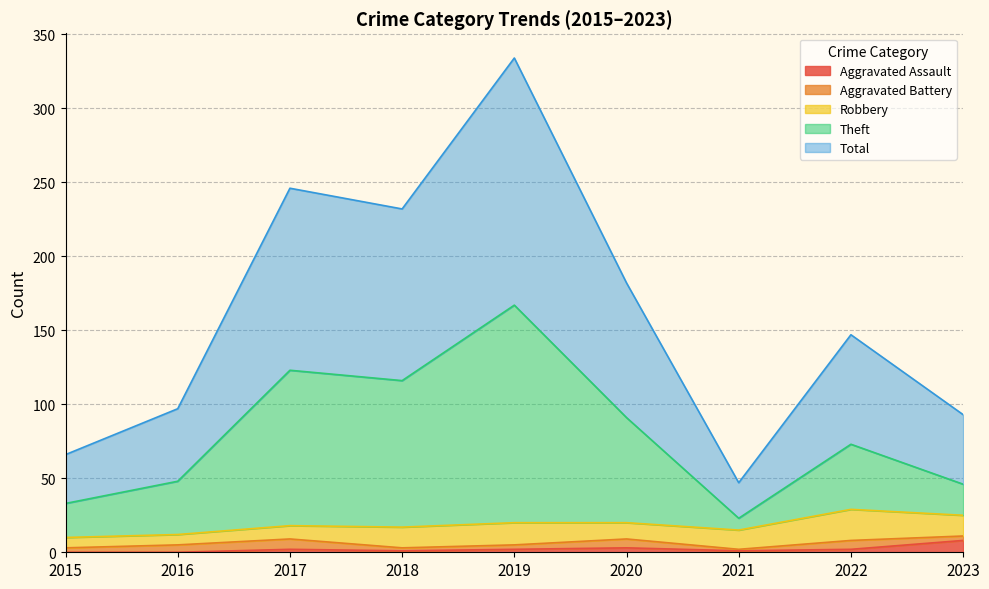

At which label does Theft reach its peak?

2019